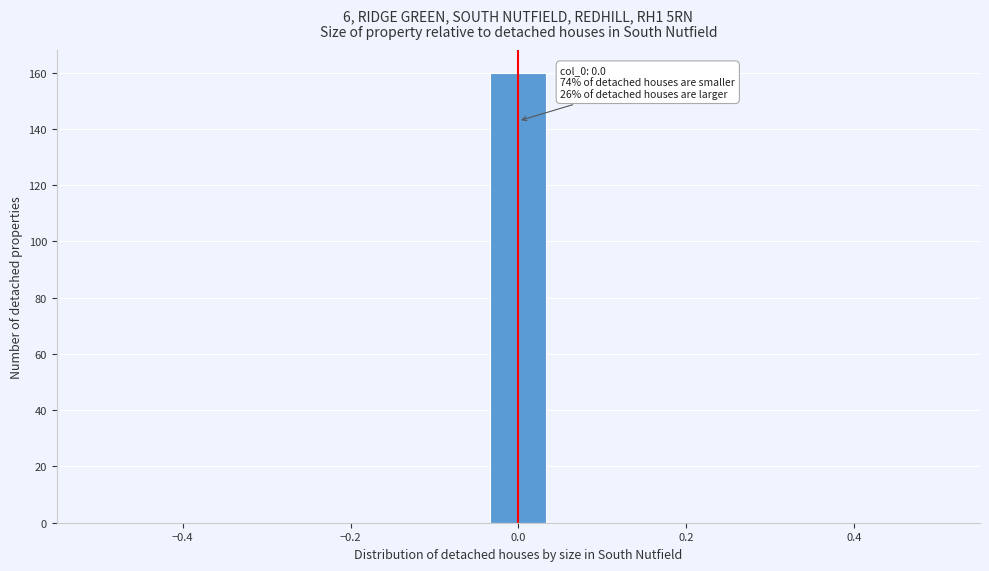

Around what value on the x-axis is the tallest bar? Give the approximate position of its centre, as read against the axis.

0.00